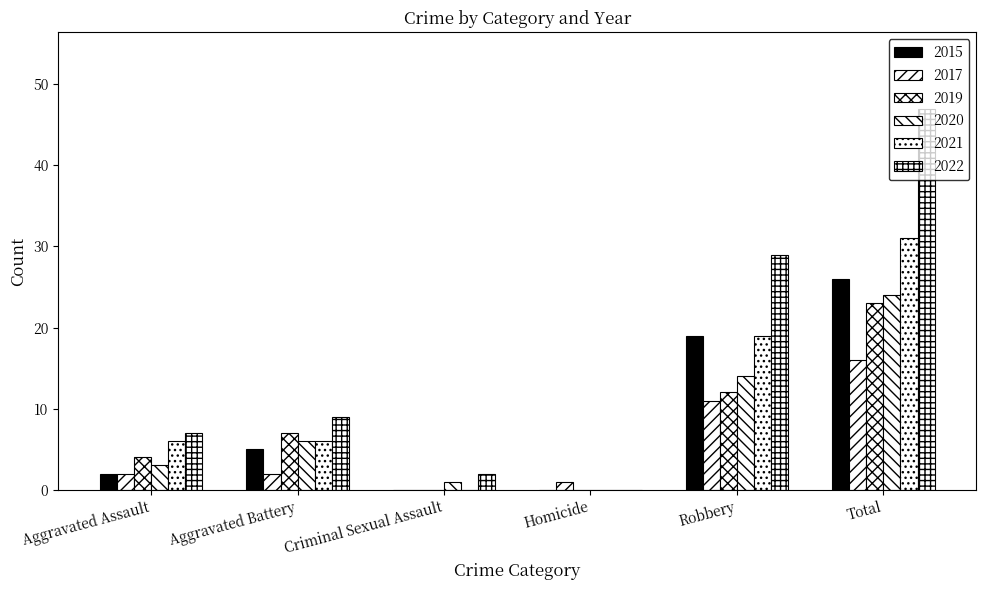

What is the average value of the 2020 series?

8